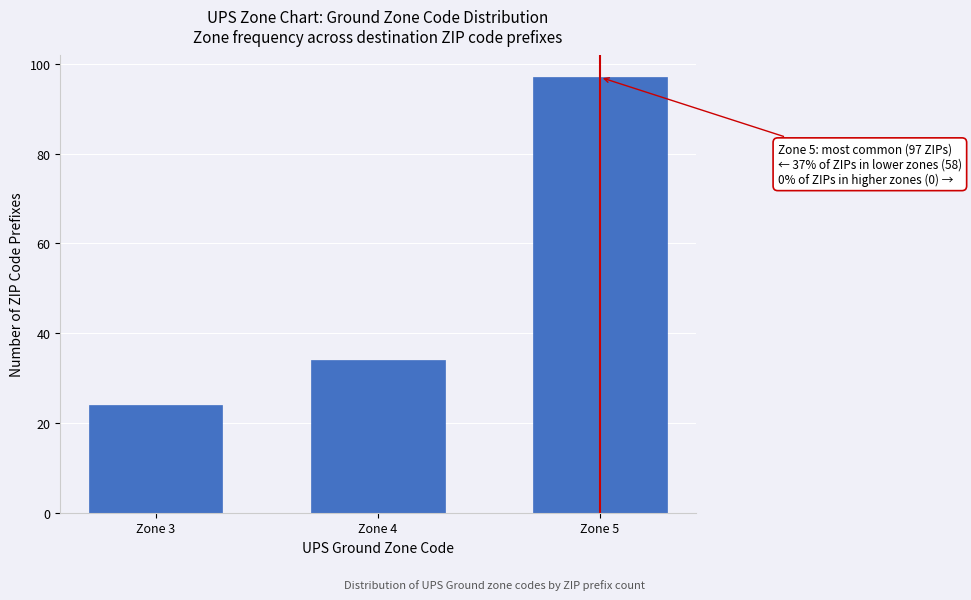

Reading left to right, extract all data points from this chart.

Zone 3=24	Zone 4=34	Zone 5=97